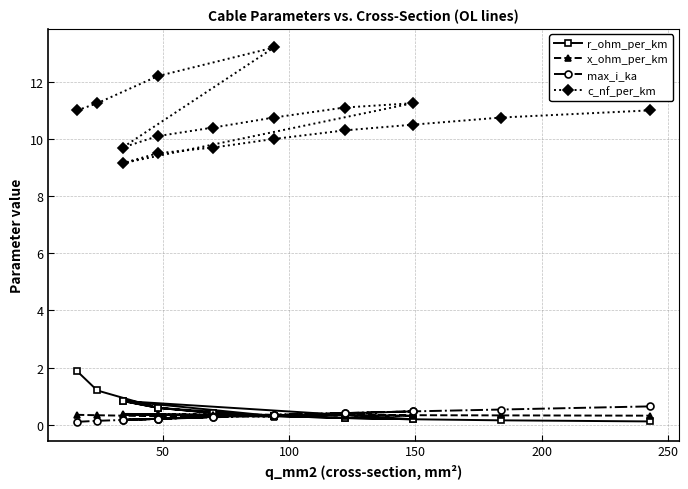

What is the maximum value shown in the chart?

13.2